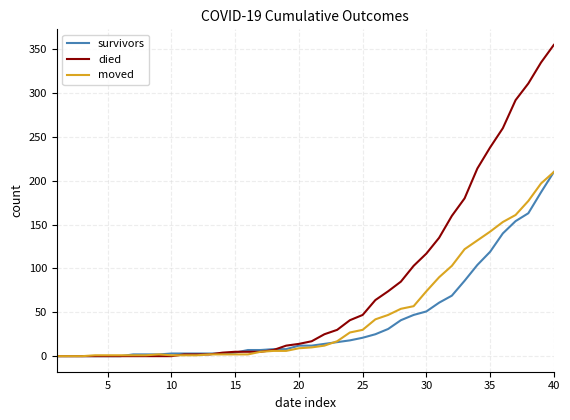

What is the maximum value shown in the chart?

355